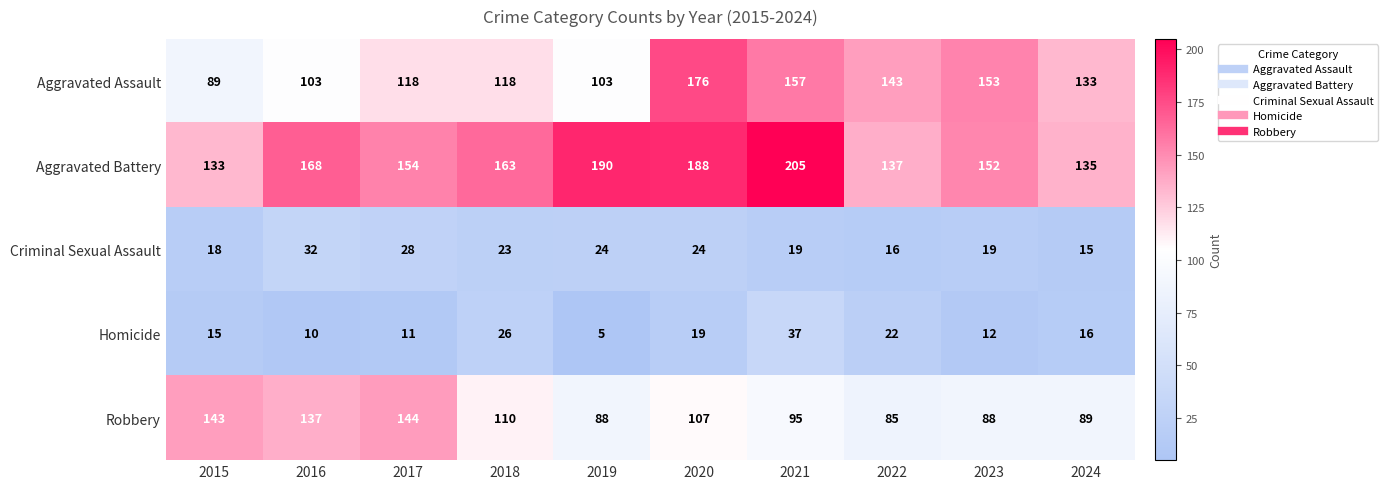

Rank the series at 2024 from lowest to highest value.

Criminal Sexual Assault, Homicide, Robbery, Aggravated Assault, Aggravated Battery